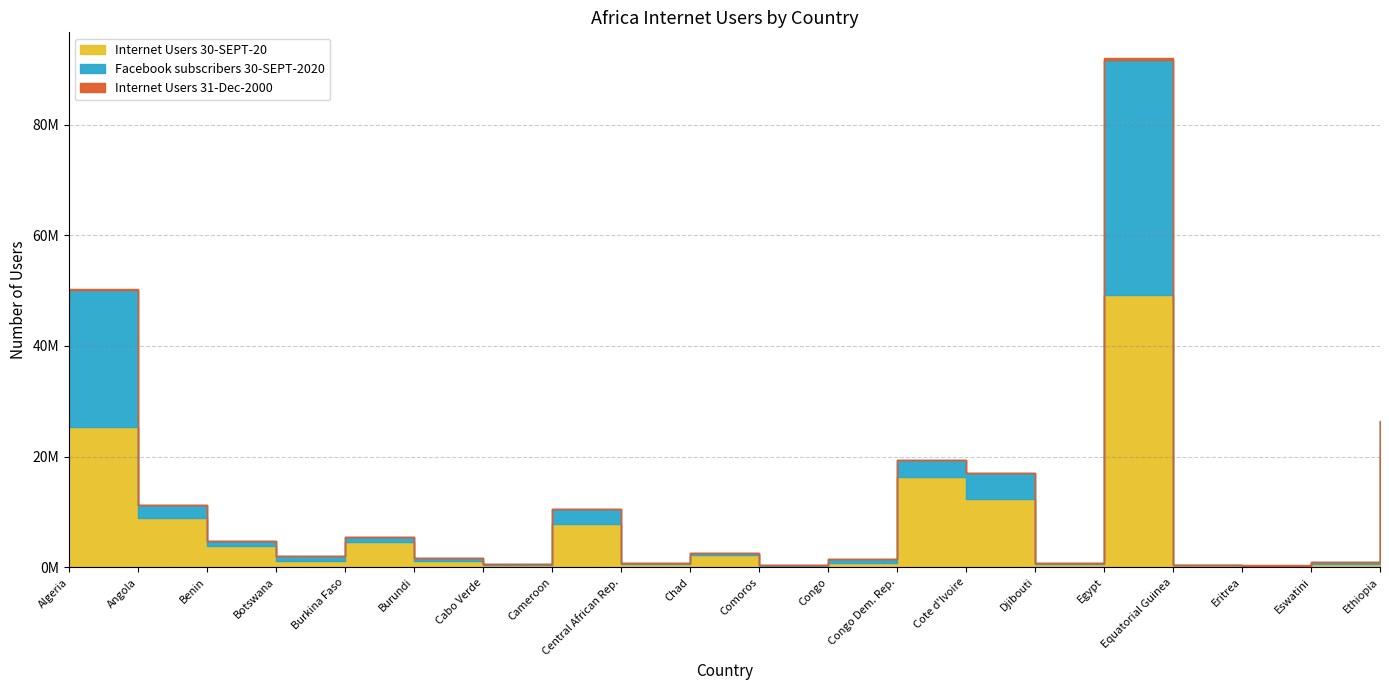

Which category has the highest value across all series?

Egypt